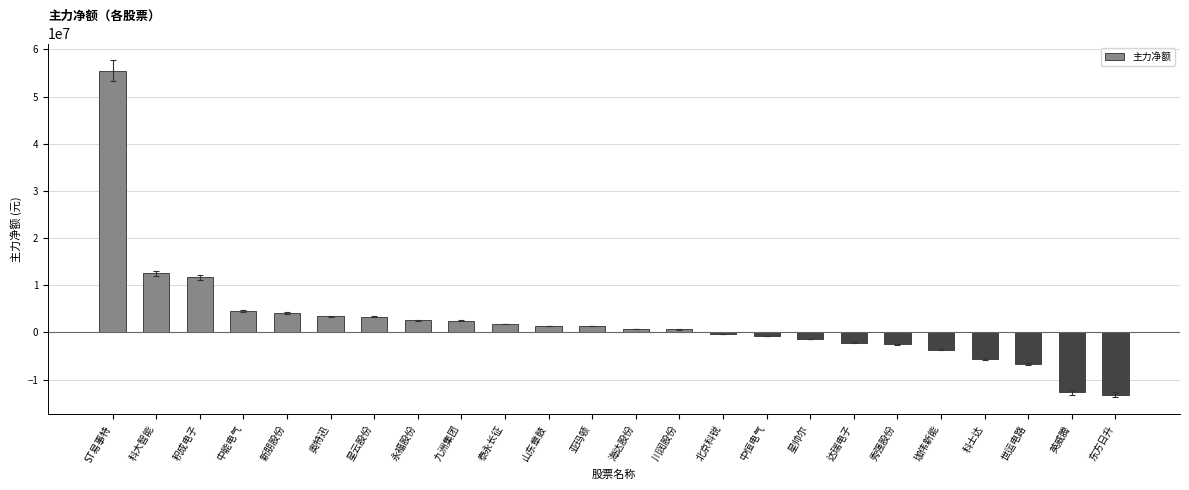

What is the ratio of the value at 科大智能 to the value at 星云股份?

3.8